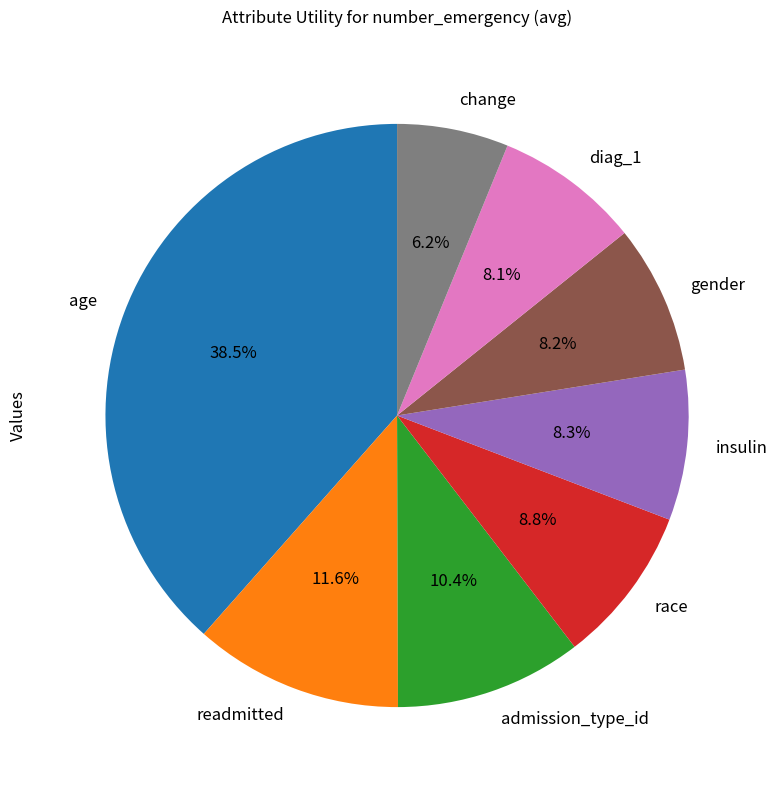

To the nearest percent, what is the difference between the largest and smallest slice percentages?

32%